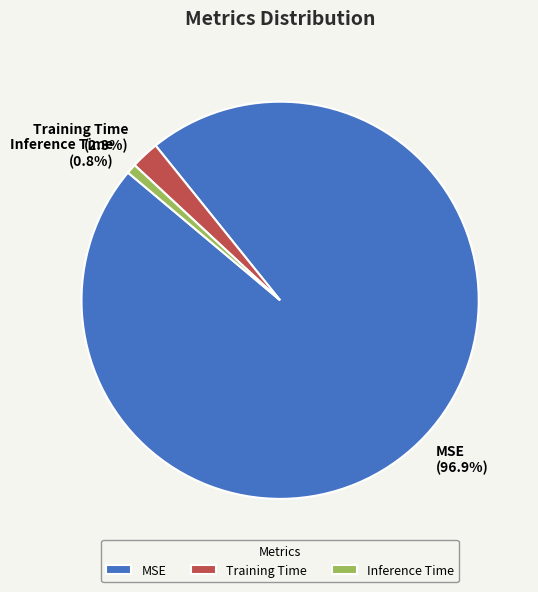

Which category has the smallest portion of the pie?

Inference Time